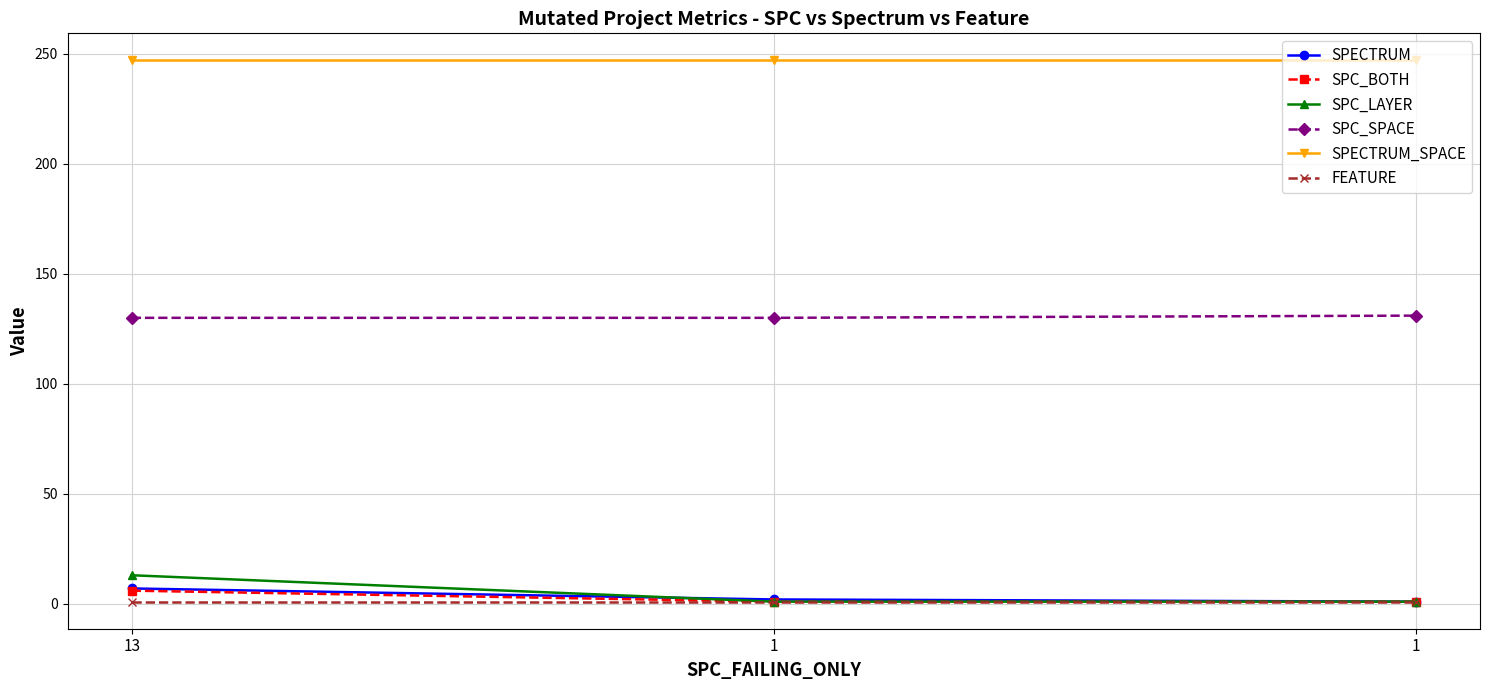

What is the difference between the SPECTRUM values at 1 and 1?

1